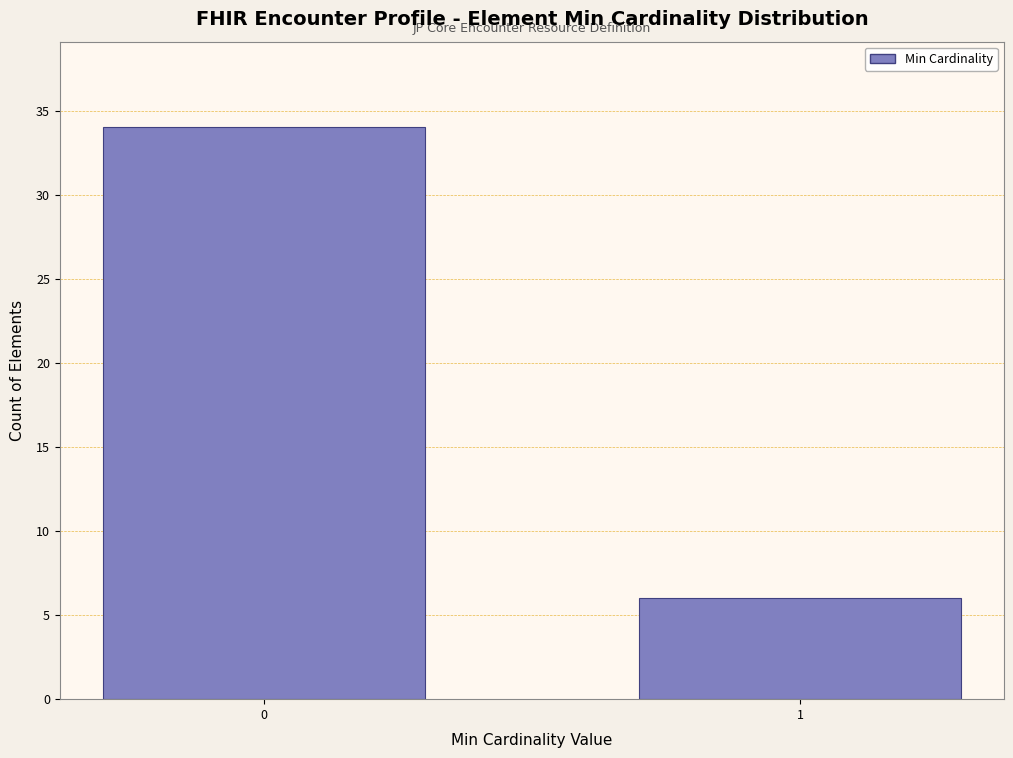

Reading left to right, extract all data points from this chart.

0=34	1=6